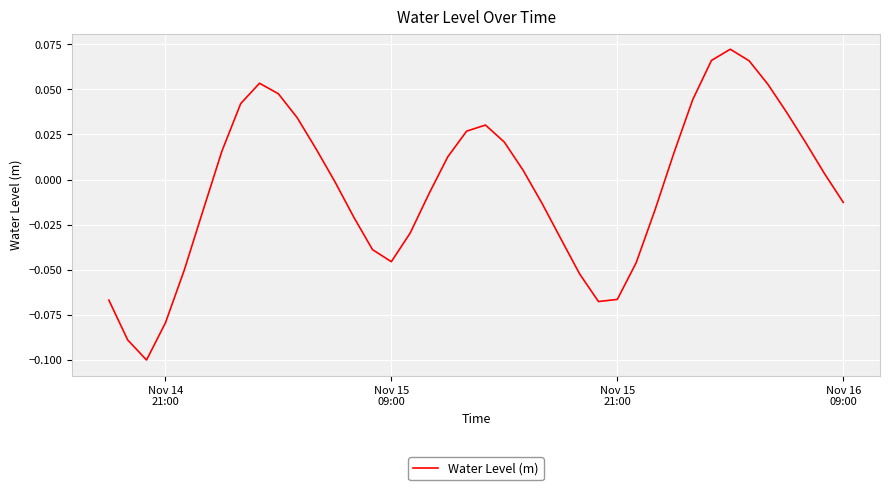

Reading left to right, list all the values displayed in this chart.

-0.1	-0.1	-0.1	-0.1	-0.1	-0.0	0.0	0.0	0.1	0.0	0.0	0.0	-0.0	-0.0	-0.0	-0.0	-0.0	-0.0	0.0	0.0	0.0	0.0	0.0	-0.0	-0.0	-0.1	-0.1	-0.1	-0.0	-0.0	0.0	0.0	0.1	0.1	0.1	0.1	0.0	0.0	0.0	-0.0